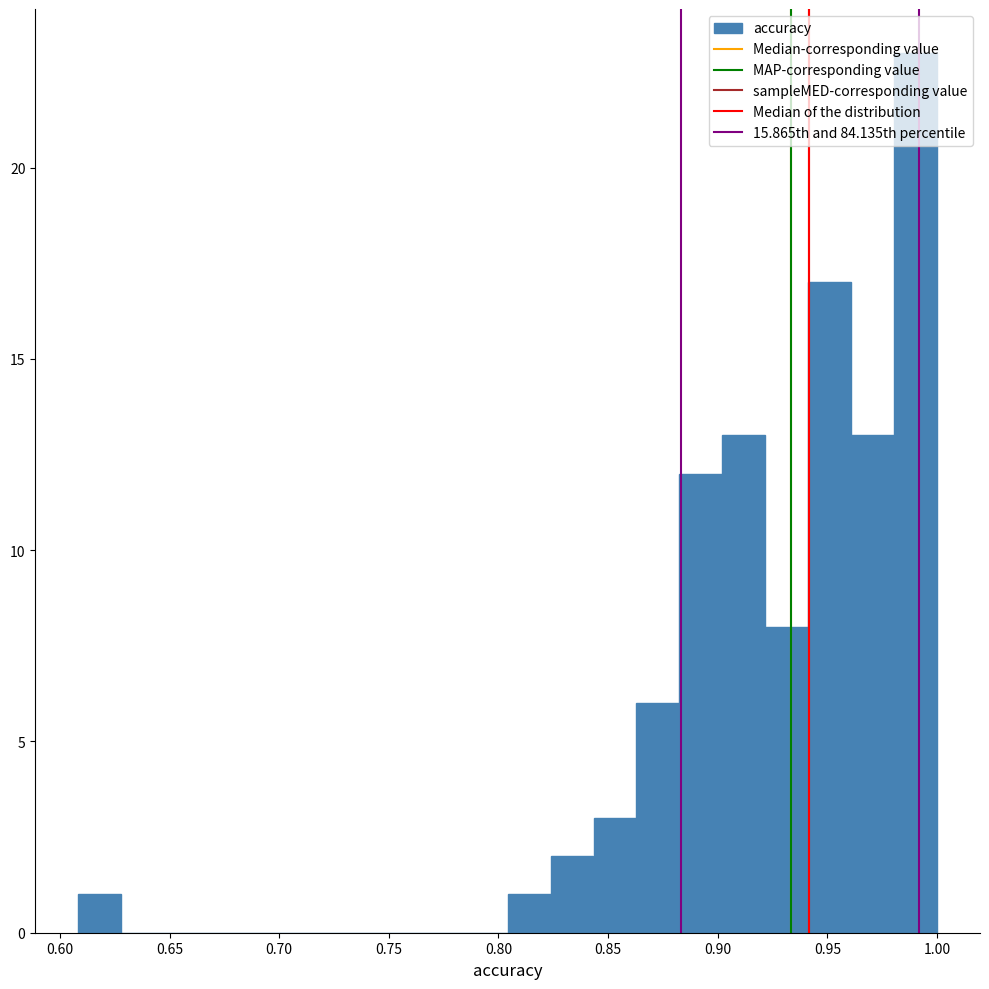

Read against the x-axis, roughly where is the centre of the tallest bar?

0.990